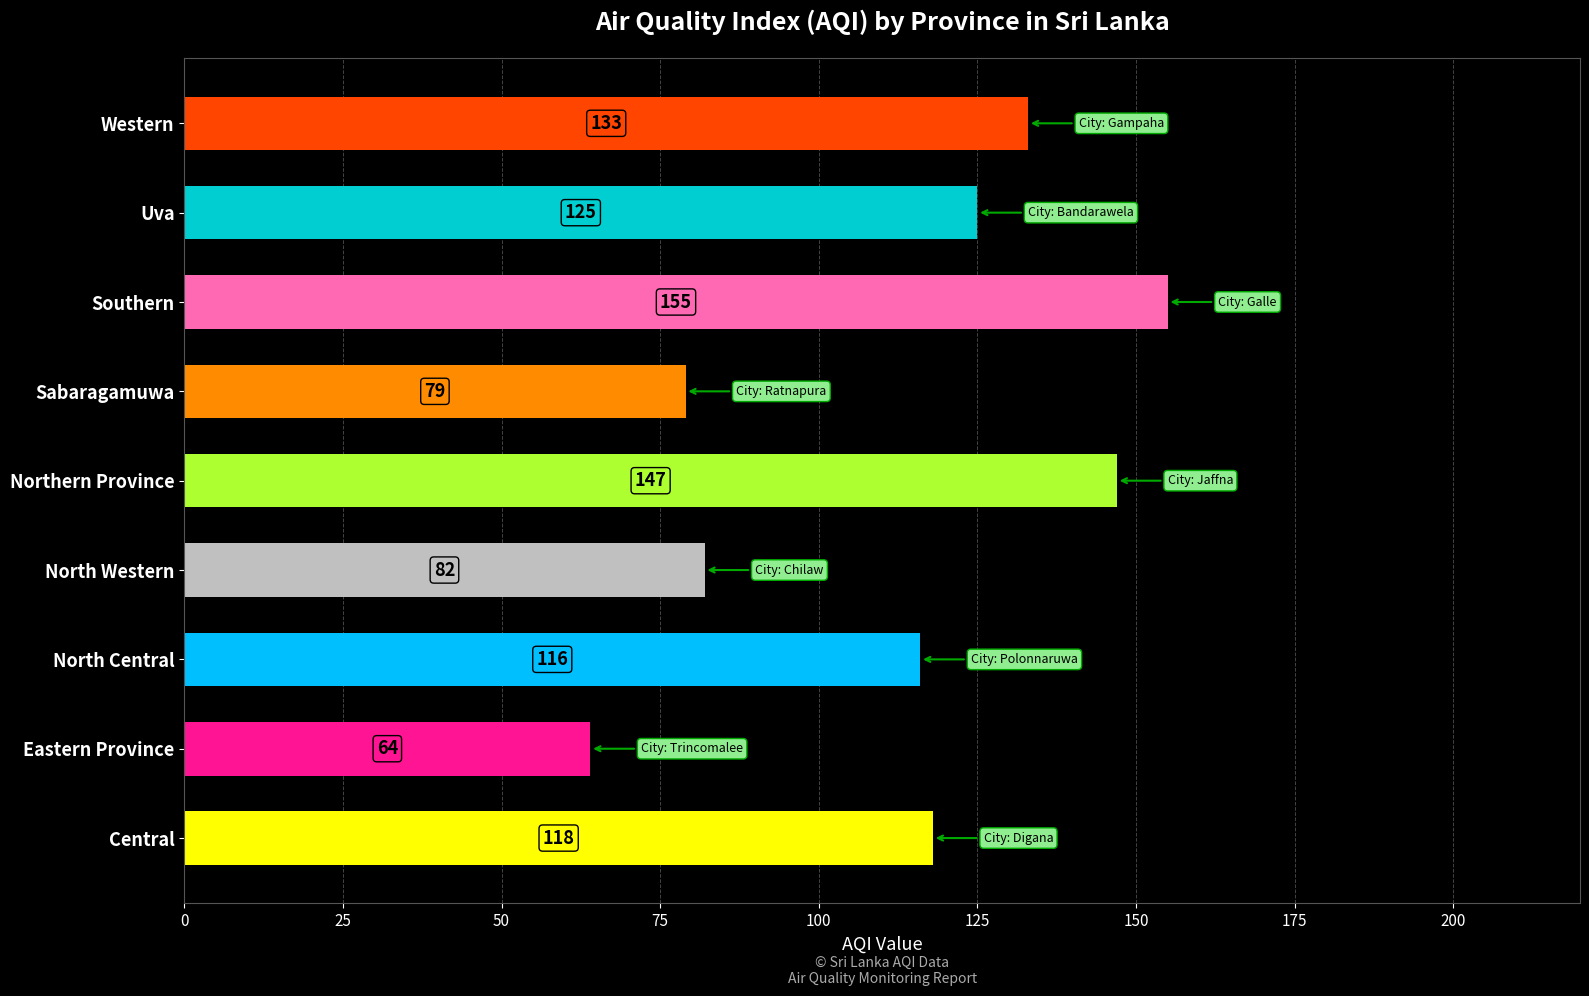

Reading top to bottom, extract all data points from this chart.

Western=133	Uva=125	Southern=155	Sabaragamuwa=79	Northern Province=147	North Western=82	North Central=116	Eastern Province=64	Central=118